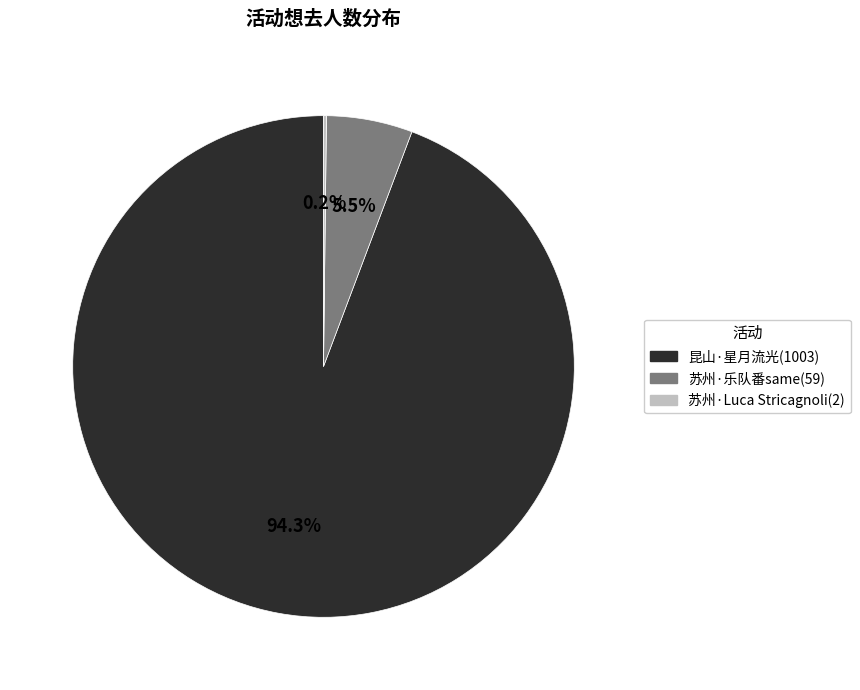

What percentage is NOT represented by 苏州·乐队番same(59)?

94.5%